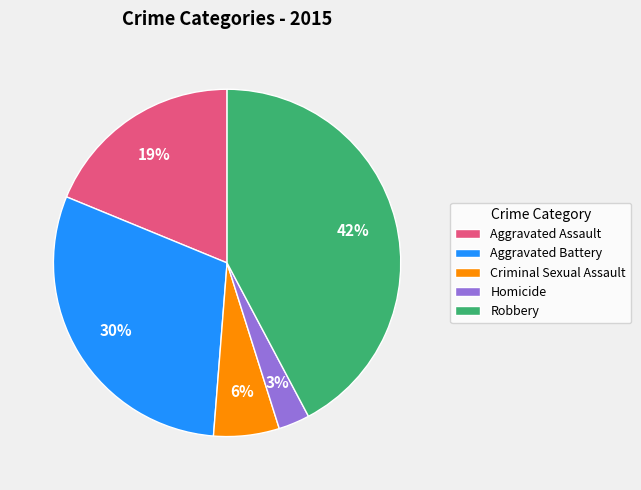

To the nearest percent, what portion does Aggravated Assault represent?

19%